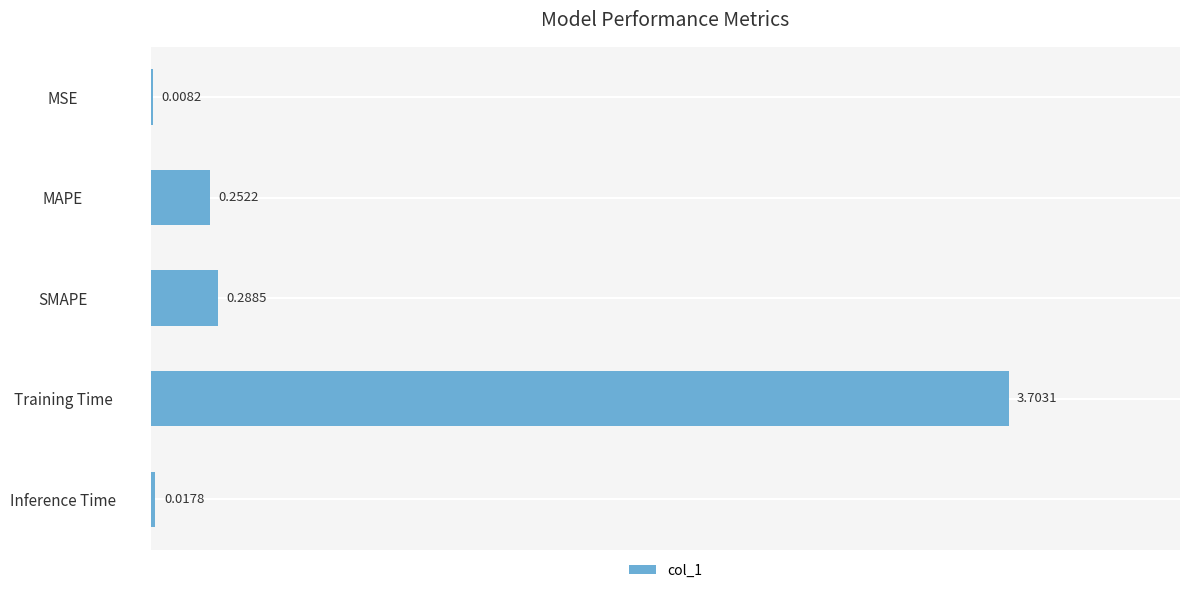

What is the change in value from MSE to MAPE?

+0.2